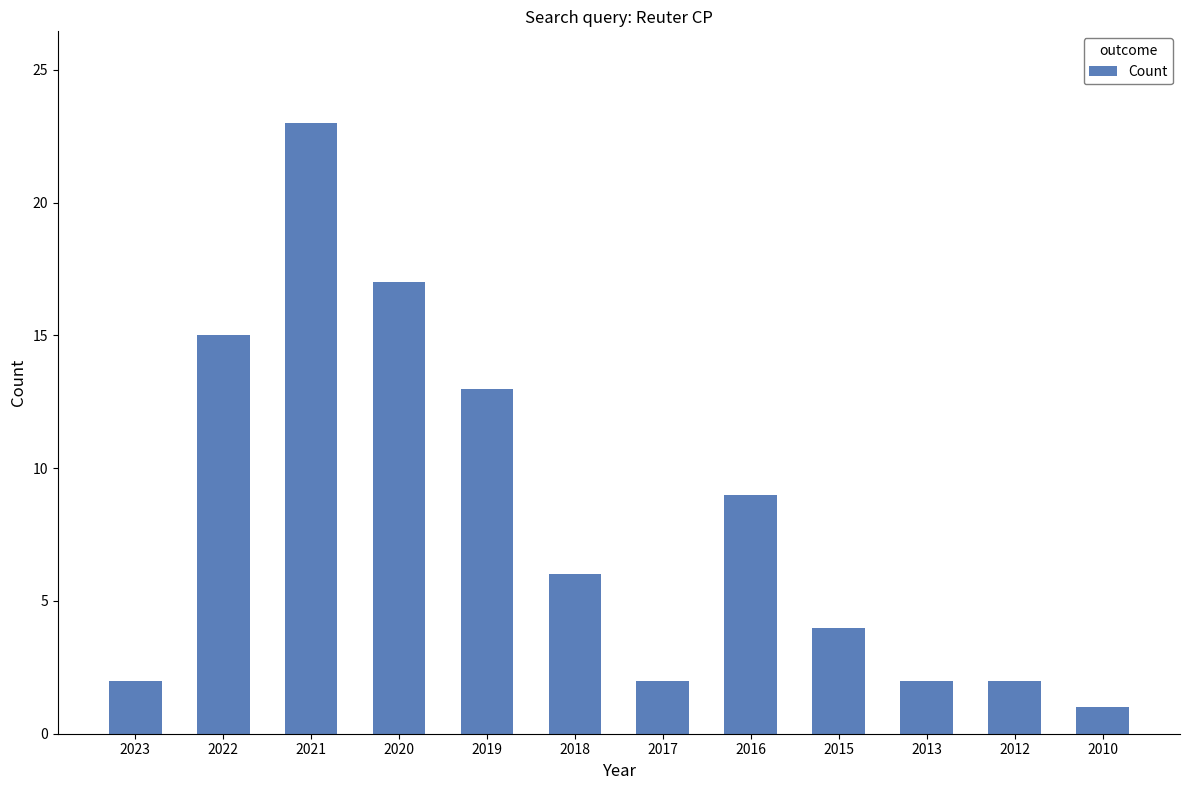

What is the smallest value displayed?

1